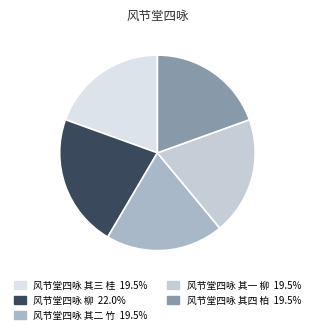

Combined, do 风节堂四咏 其三 桂 and 风节堂四咏 其一 柳 account for over 50%?

No